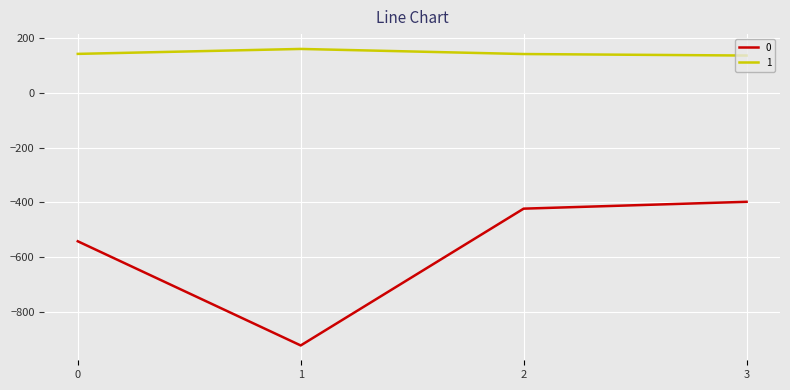

What are all the series names shown in the legend?

0, 1